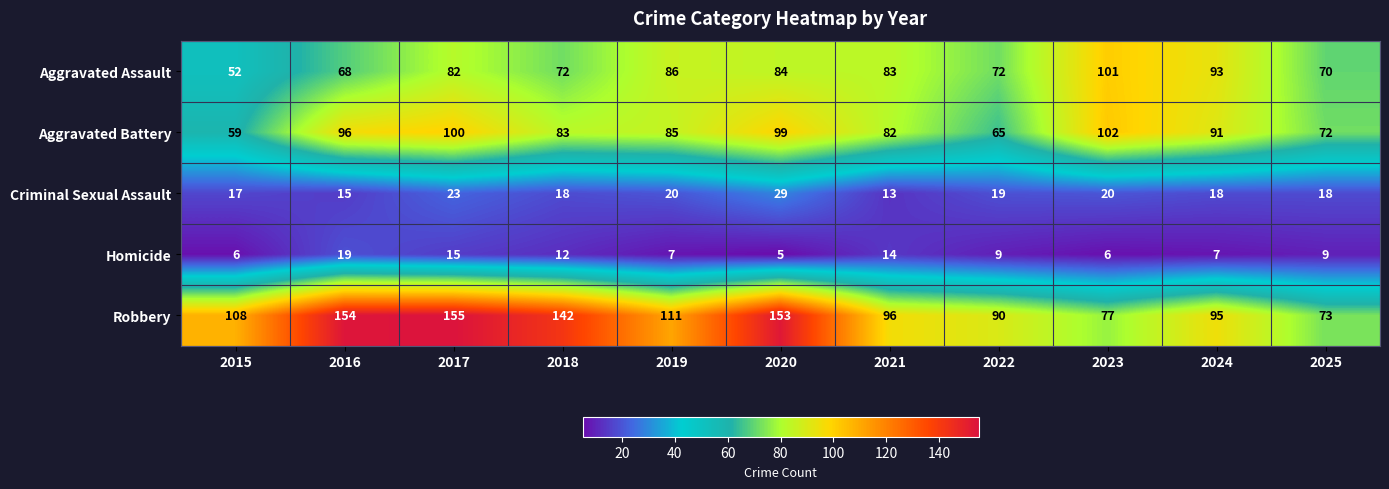

Which series has the largest total across all categories?

Robbery